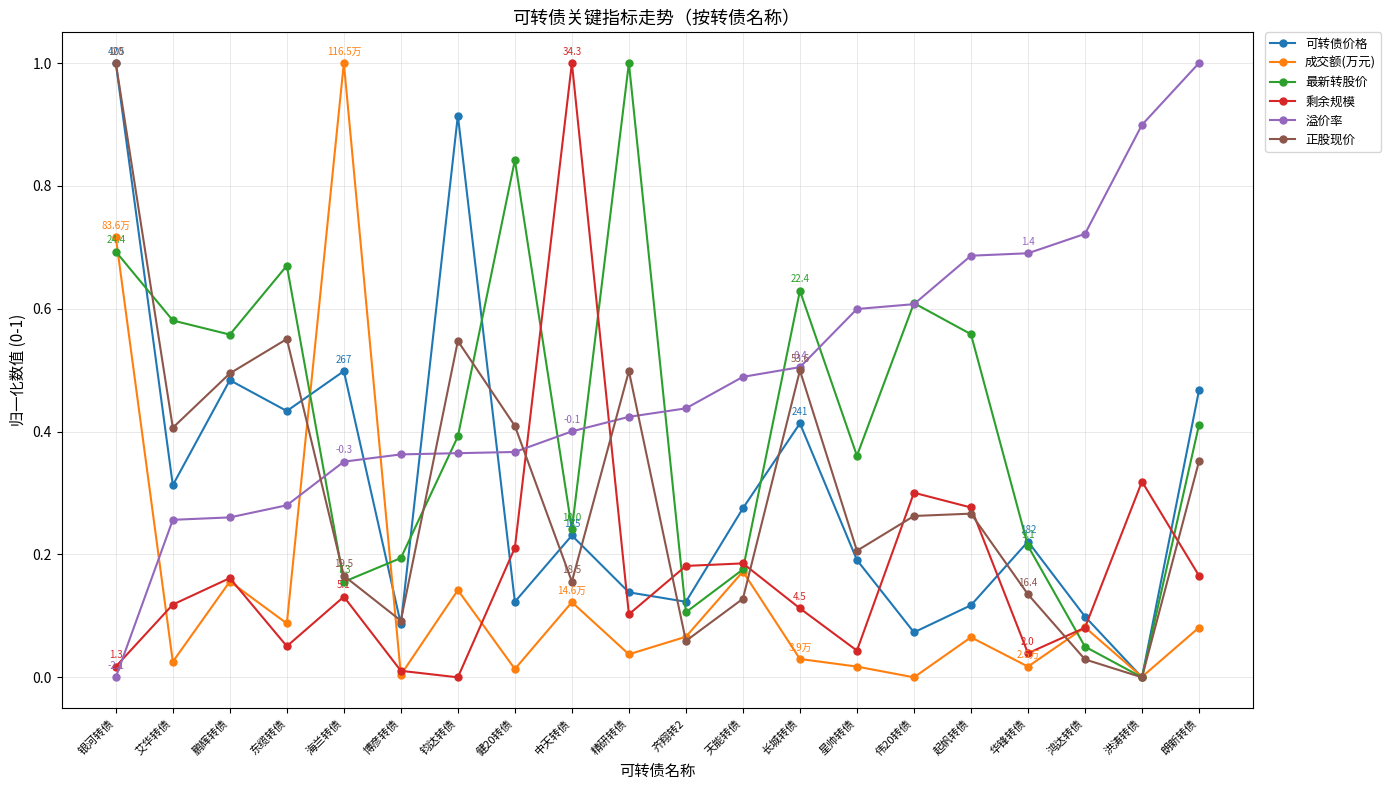

How many positive values does the 最新转股价 series have?

19